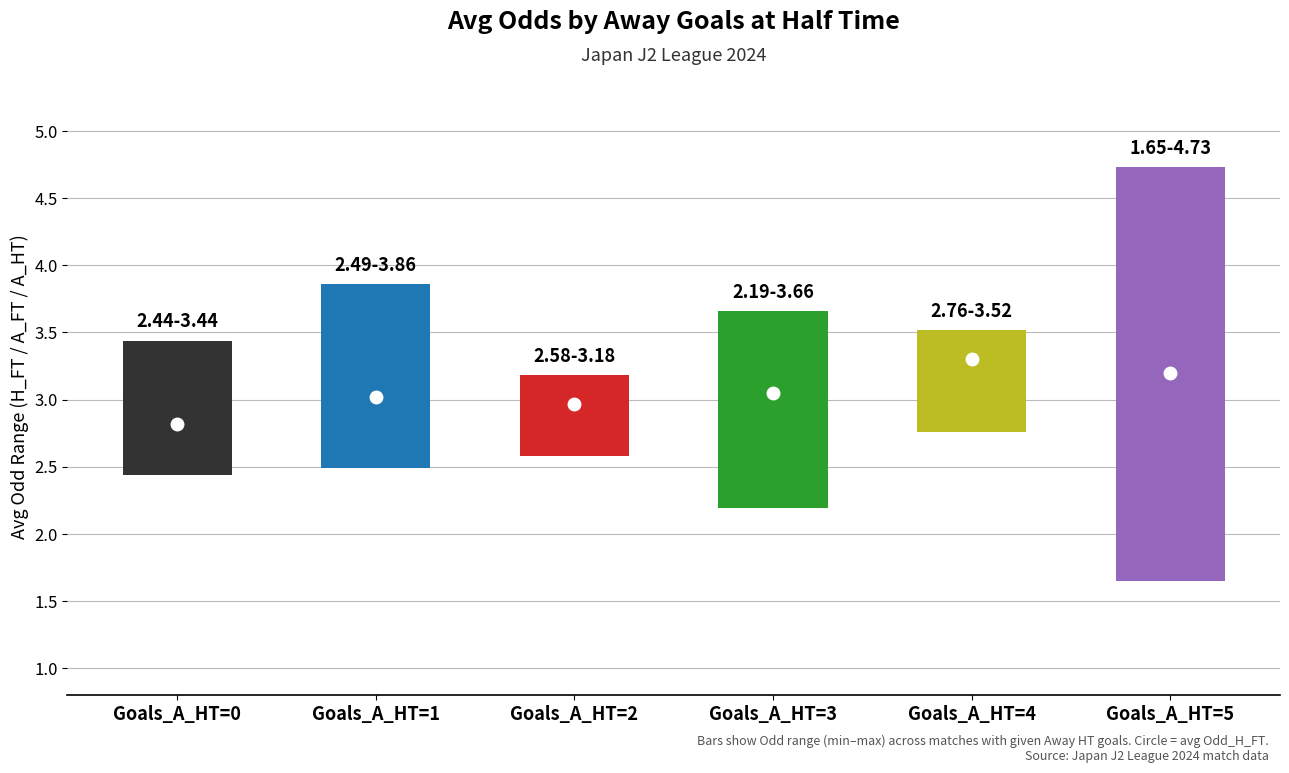

What is the value of the Avg Odd_H_FT bar at the 6th from the left?

4.7